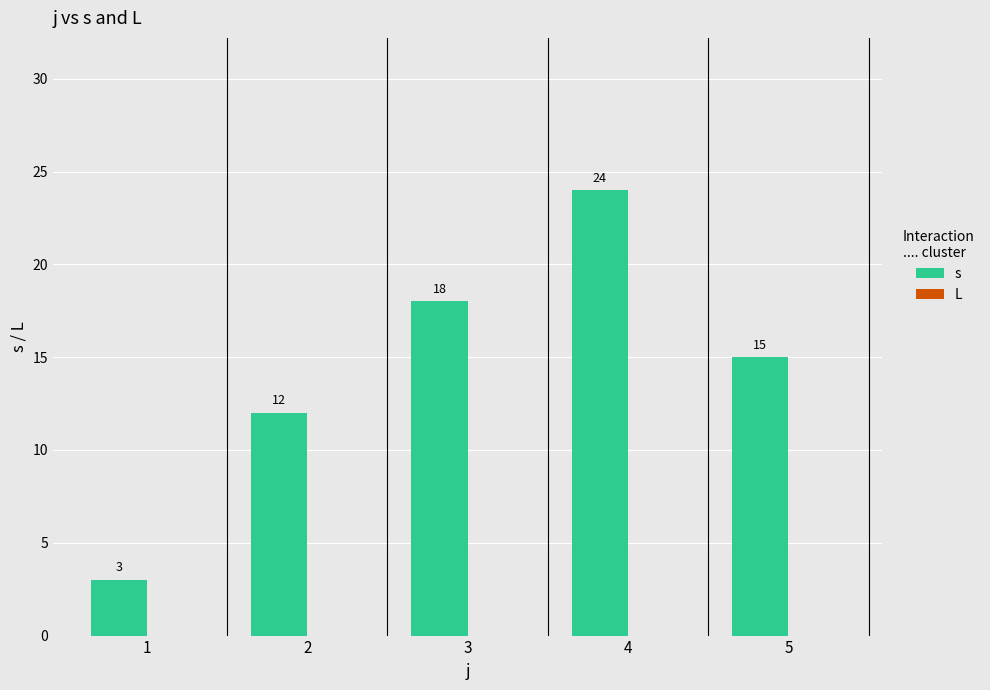

What is the change in value from 1 to 2?

+9